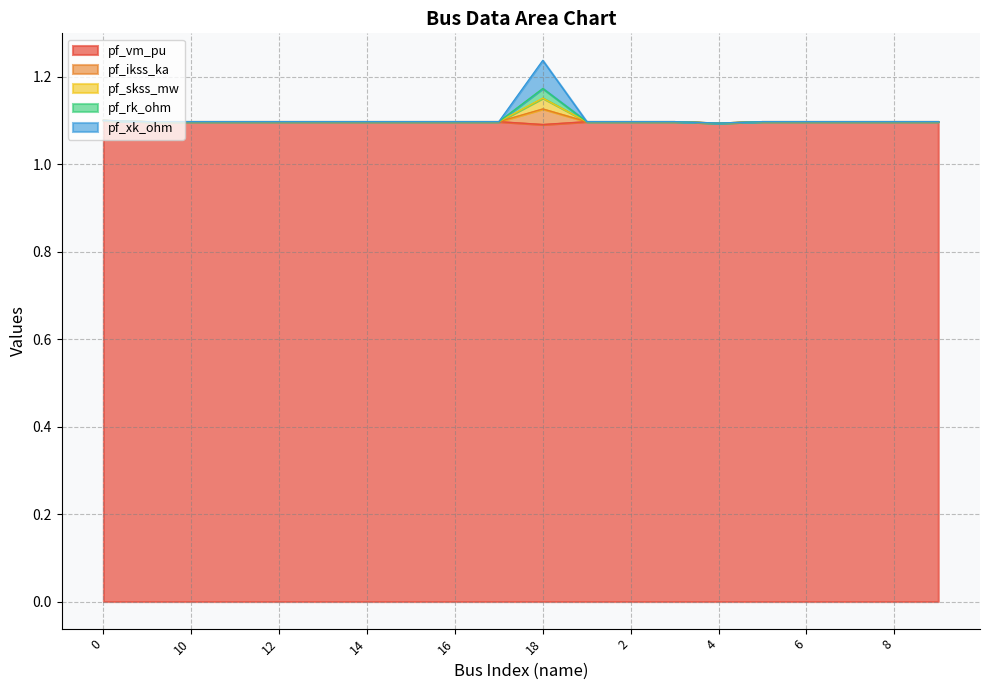

At which label does pf_xk_ohm reach its minimum?

4